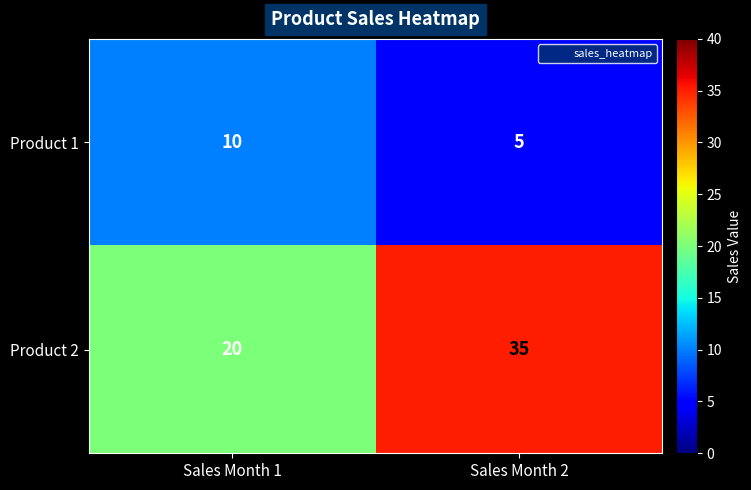

What is the total value across all series at Sales Month 2?

40